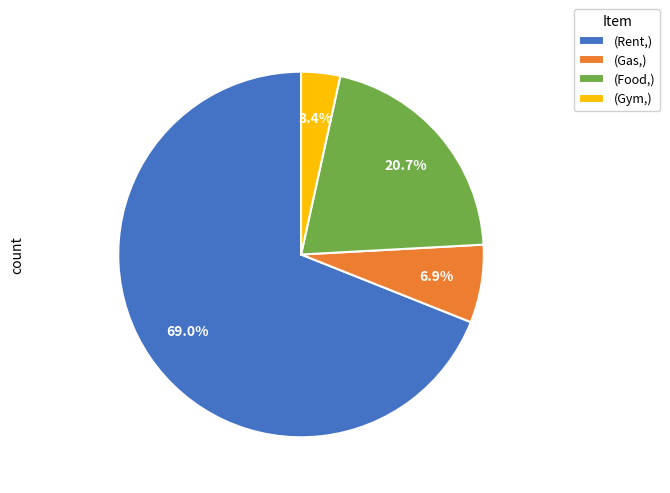

Which has a higher value, (Gas,) or (Rent,)?

(Rent,)